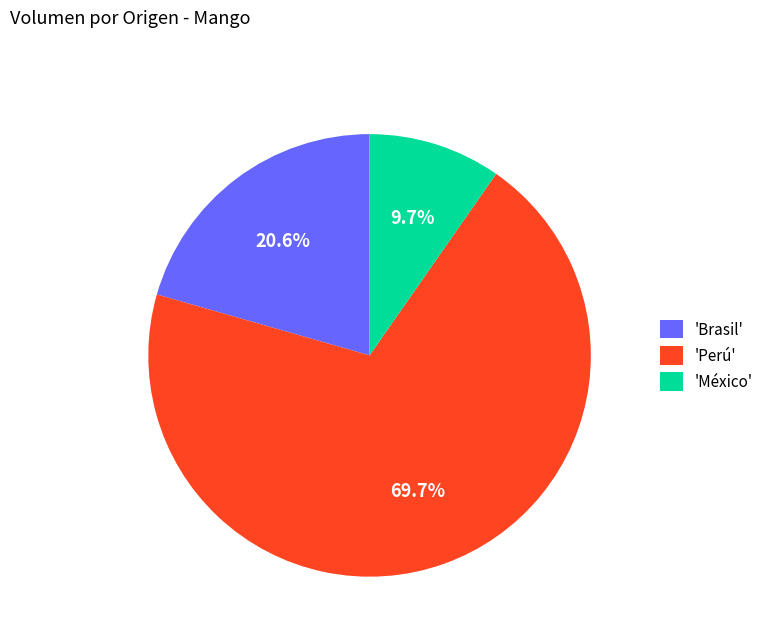

How many slices are in this pie chart?

3